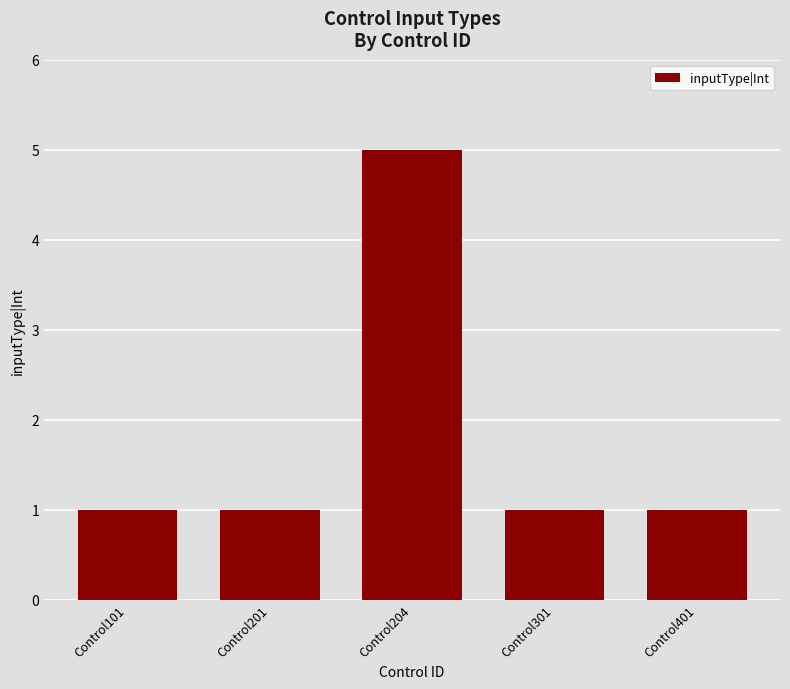

Is it true that the value at Control101 is 1?

True